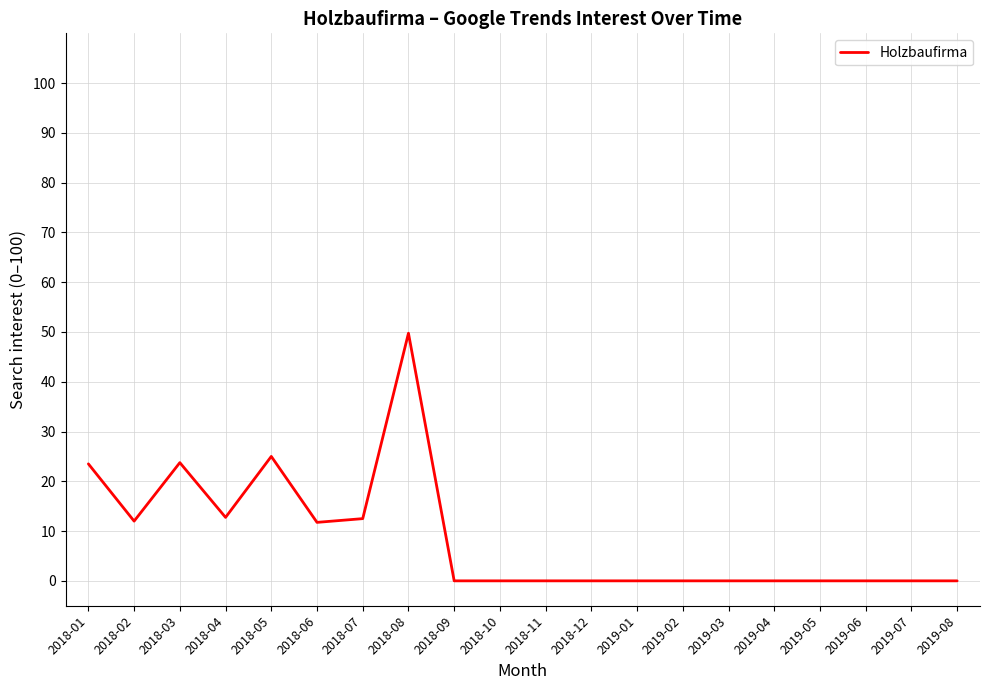

What is the difference between the values at 2019-05 and 2018-05?

25.0